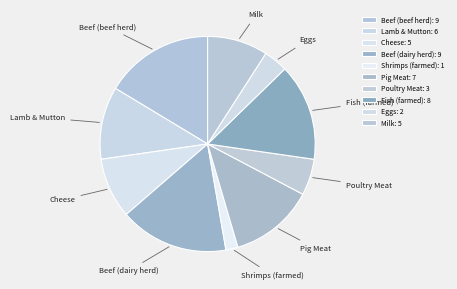

True or false: Beef (dairy herd) accounts for 25% of the total.

False